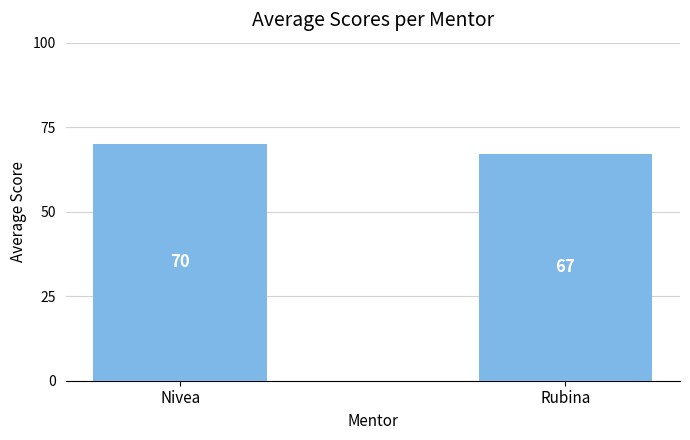

Rank the categories by value from lowest to highest.

Rubina, Nivea